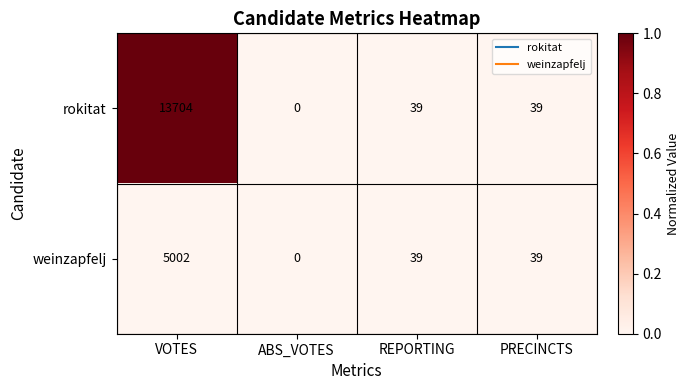

What is the total value across all series at REPORTING?

78